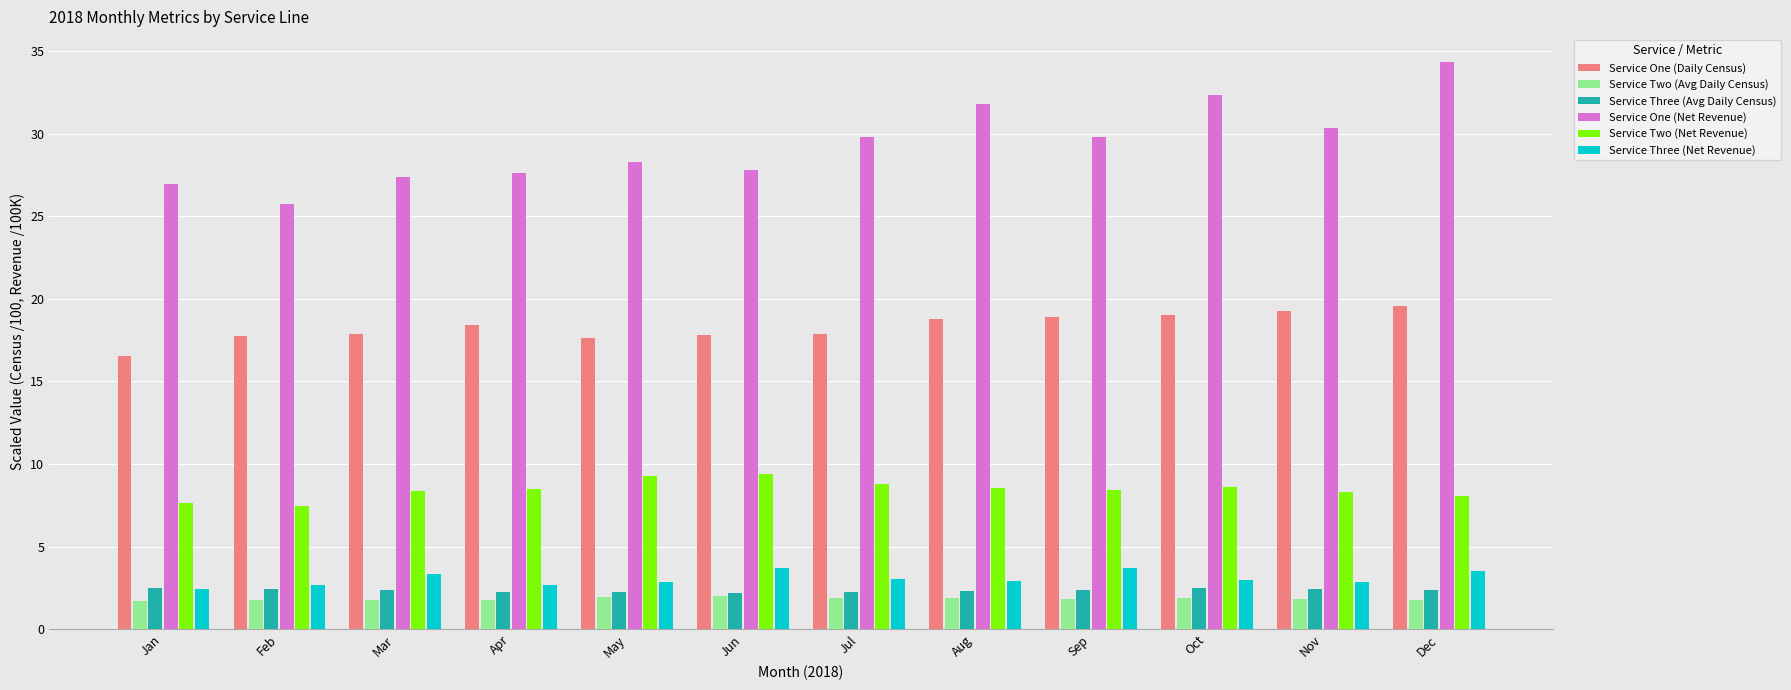

What is the spread (max minus min) of values at Sep?

28.0